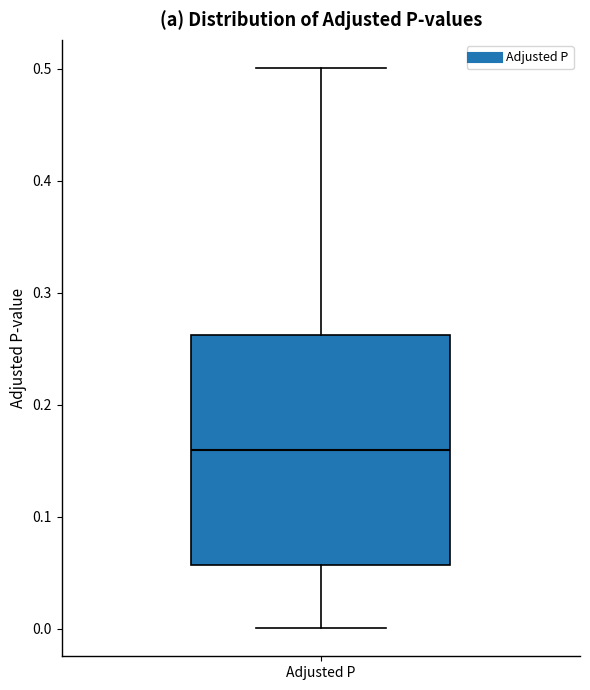

Read this box plot against the y-axis: the position of the median line, the range covered by the box, and the ends of both whiskers. The values are not printed on the chart, so give them approximately, as read against the axis.

median 0.16, box 0.06 to 0.26, whiskers 0.00 to 0.50